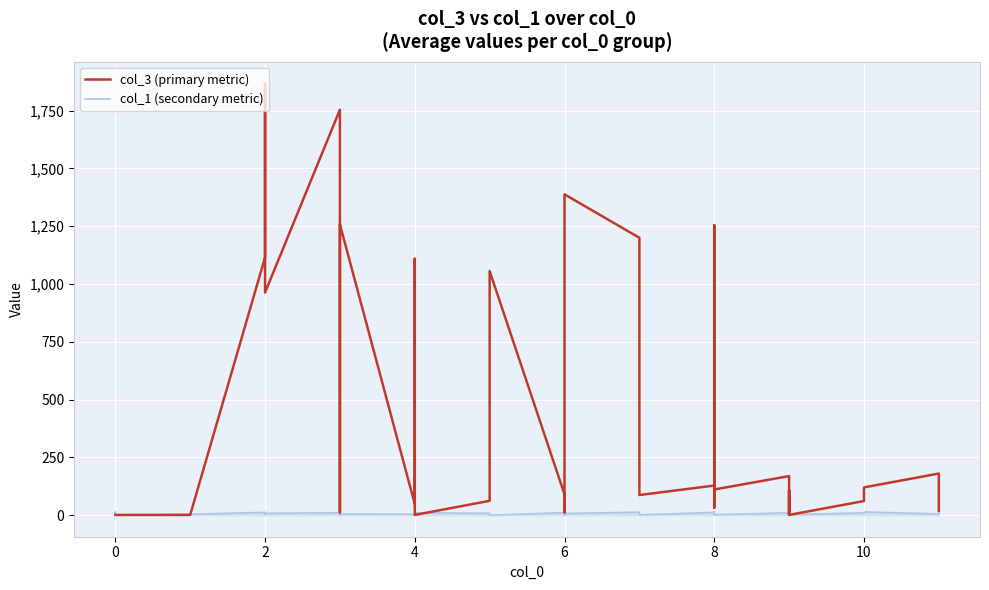

How many lines are shown in the chart?

2